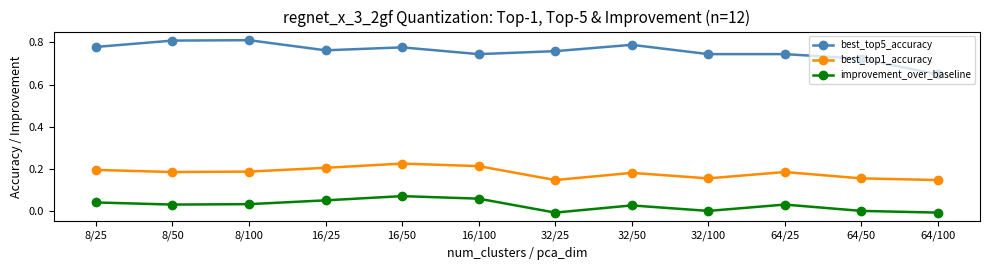

Which series has the largest range (max minus min)?

best_top5_accuracy